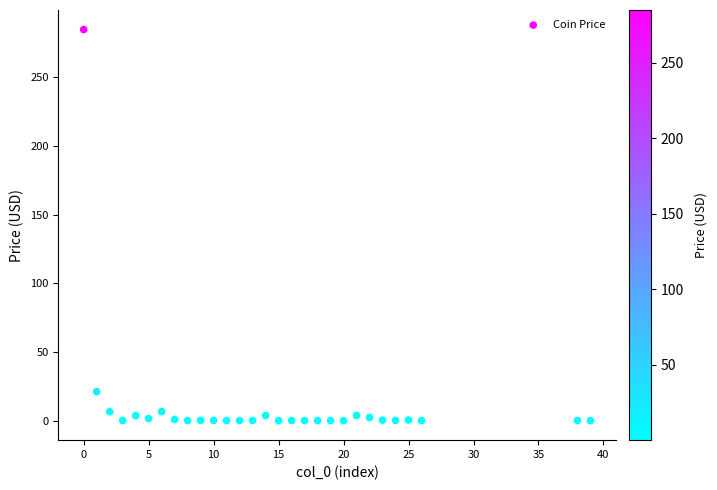

What Y value in the scatter plot is closest to 142?

21.1